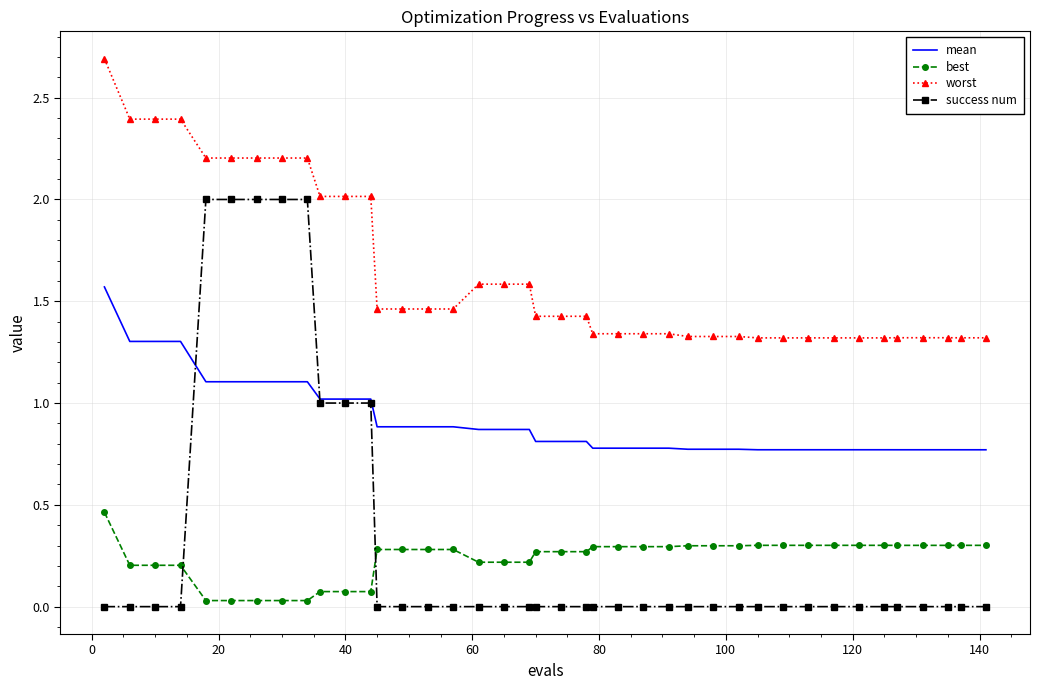

How many categories are shown in the chart?

40